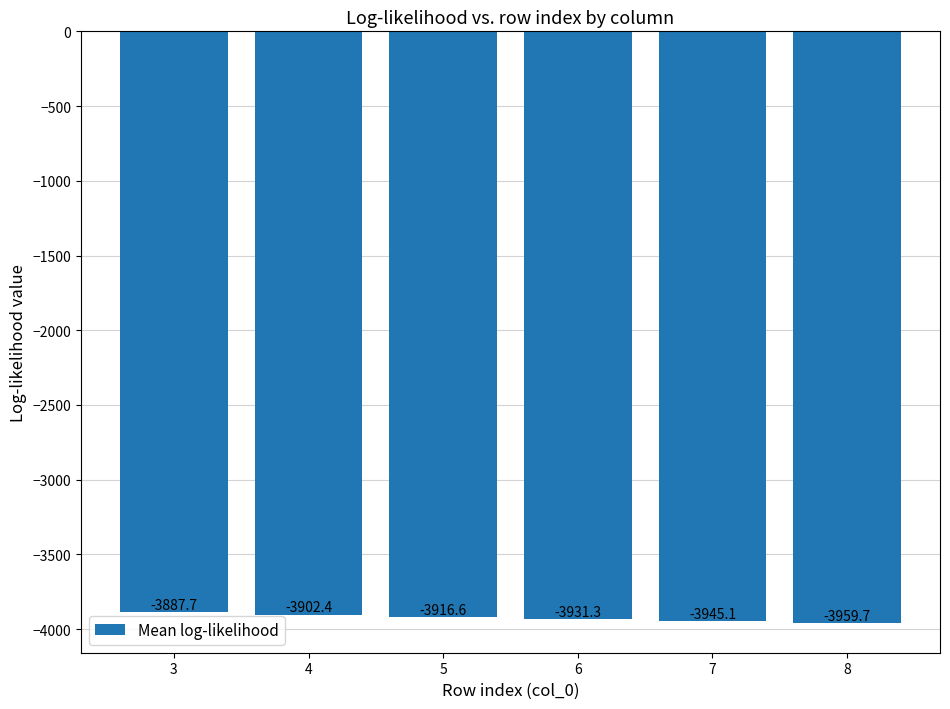

What is the minimum value shown in the chart?

-3959.7